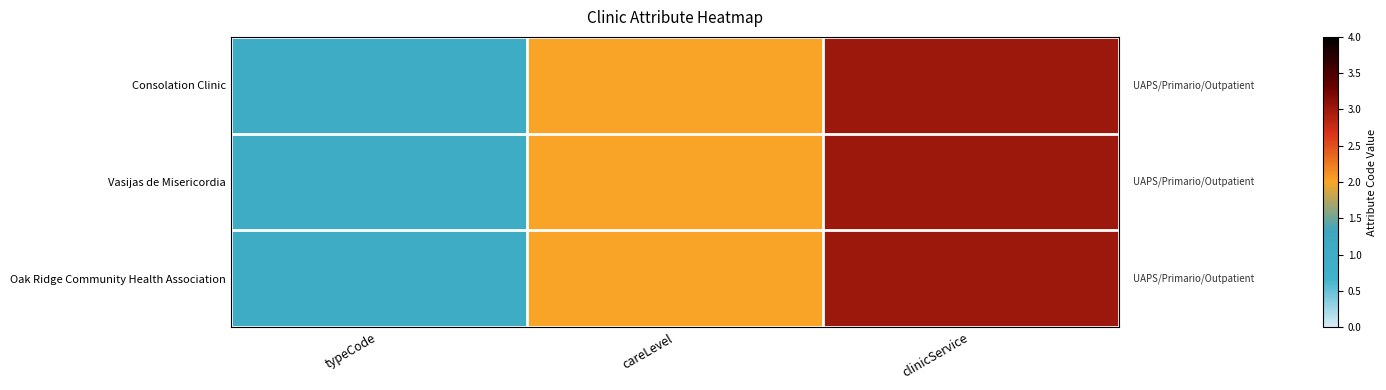

Which series changed the most between typeCode and careLevel?

Consolation Clinic